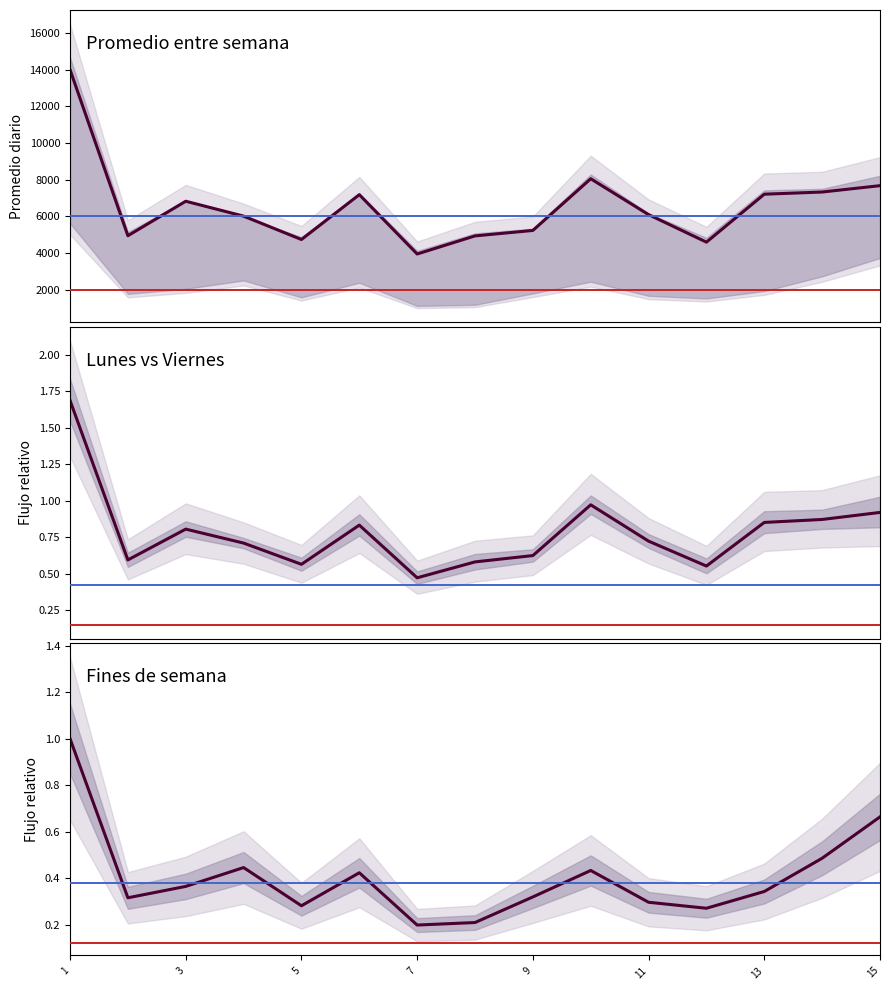

True or false: Lunes has a value of 1.5 at 15.

False